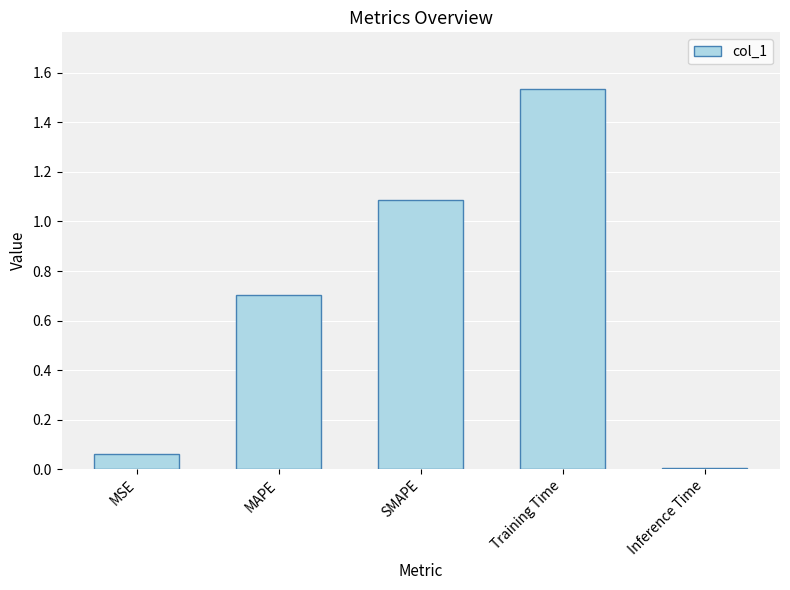

What is the label of the 4th bar from the left?

Training Time